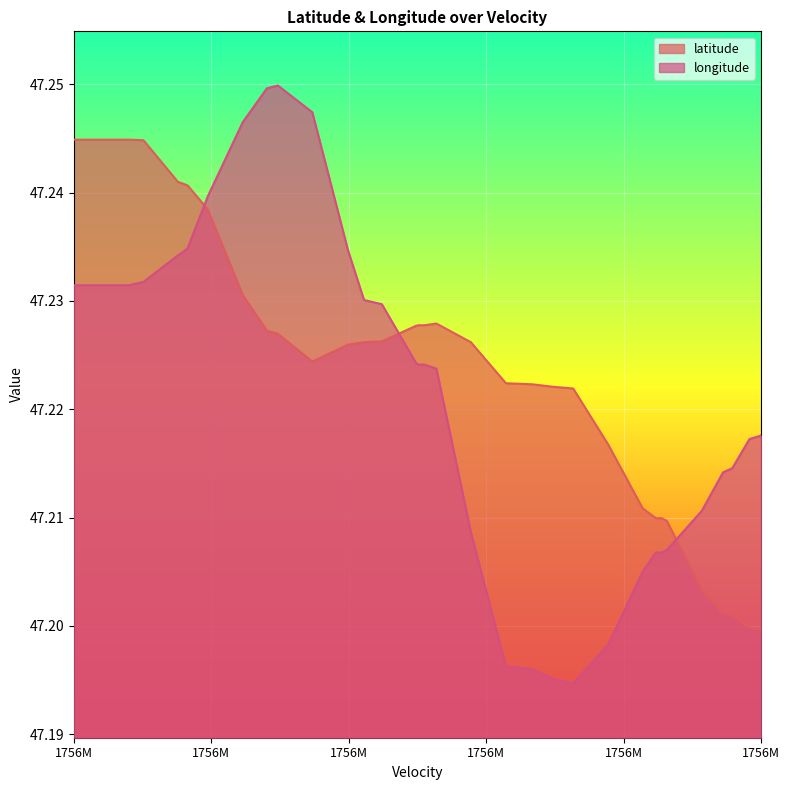

Count the latitude values in the range 47 to 48.

40